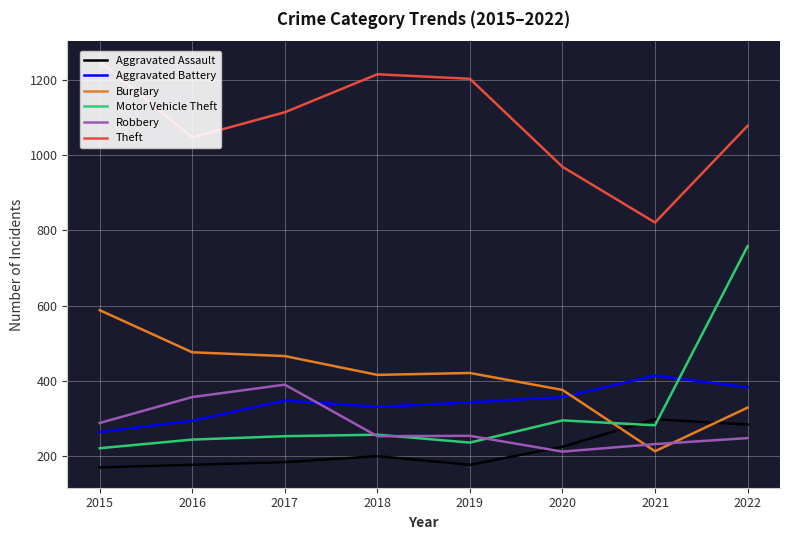

Which series has the largest range (max minus min)?

Motor Vehicle Theft